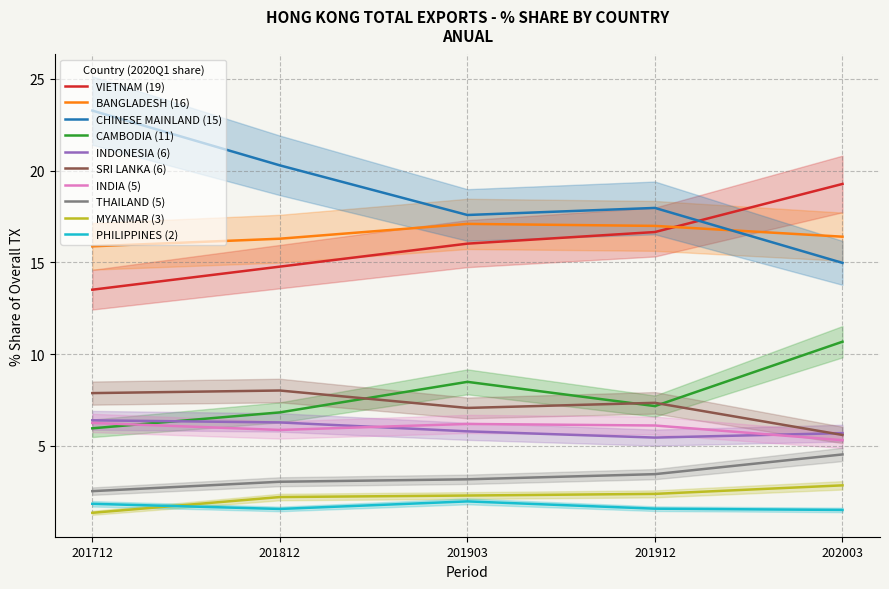

Which series has the largest range (max minus min)?

201712_% Share